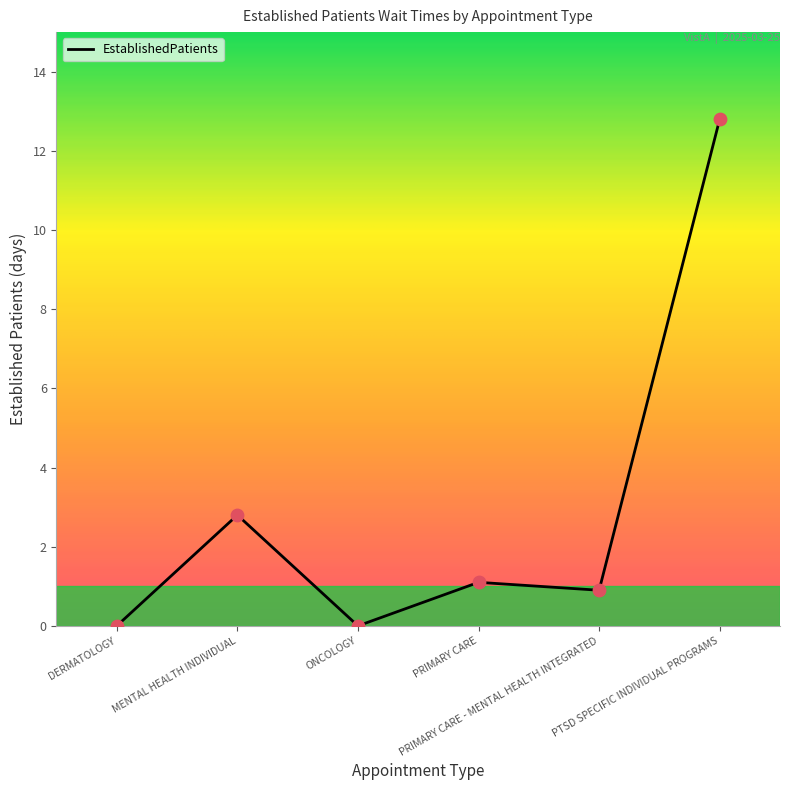

What is the ratio of the value at PRIMARY CARE to the value at PTSD SPECIFIC INDIVIDUAL PROGRAMS?

0.1